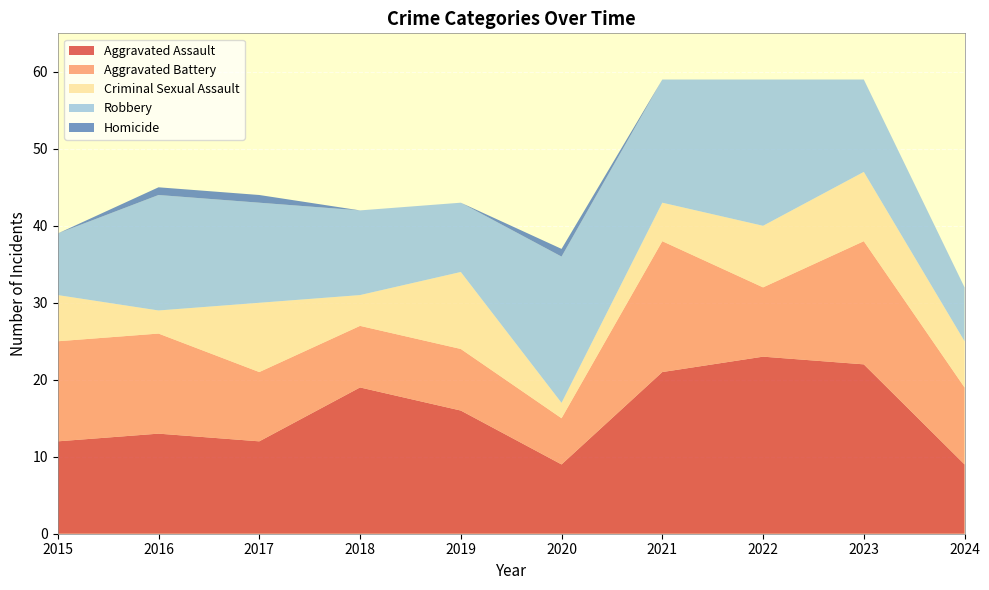

Reading left to right, list all the values displayed in this chart.

Aggravated Assault: 2015=12	2016=13	2017=12	2018=19	2019=16	2020=9	2021=21	2022=23	2023=22	2024=9
Aggravated Battery: 2015=13	2016=13	2017=9	2018=8	2019=8	2020=6	2021=17	2022=9	2023=16	2024=10
Criminal Sexual Assault: 2015=6	2016=3	2017=9	2018=4	2019=10	2020=2	2021=5	2022=8	2023=9	2024=6
Robbery: 2015=8	2016=15	2017=13	2018=11	2019=9	2020=19	2021=16	2022=19	2023=12	2024=7
Homicide: 2015=0	2016=1	2017=1	2018=0	2019=0	2020=1	2021=0	2022=0	2023=0	2024=0